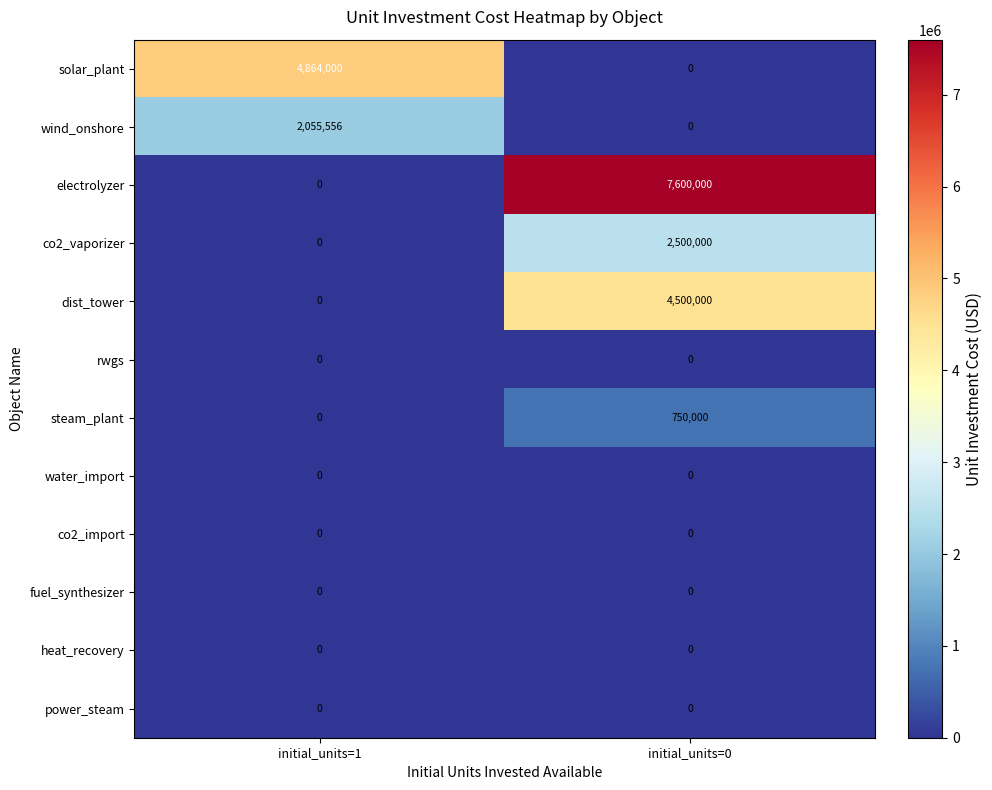

What is the difference between the highest and lowest values at initial_units=1?

4864000